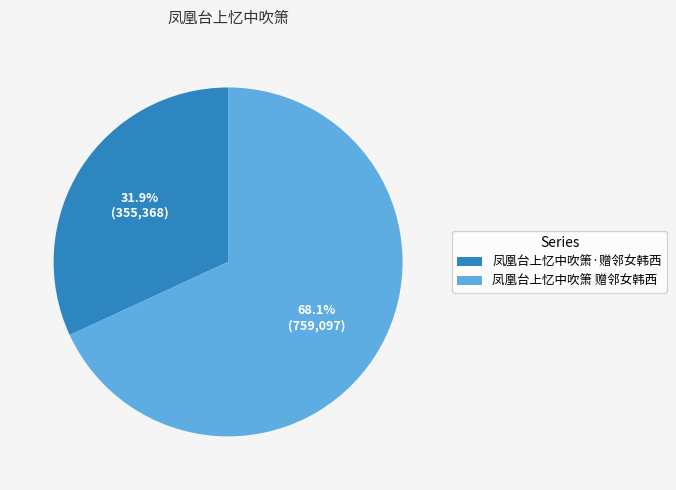

What percentage is the 凤凰台上忆中吹箫·赠邻女韩西 slice, to the nearest percent?

32%